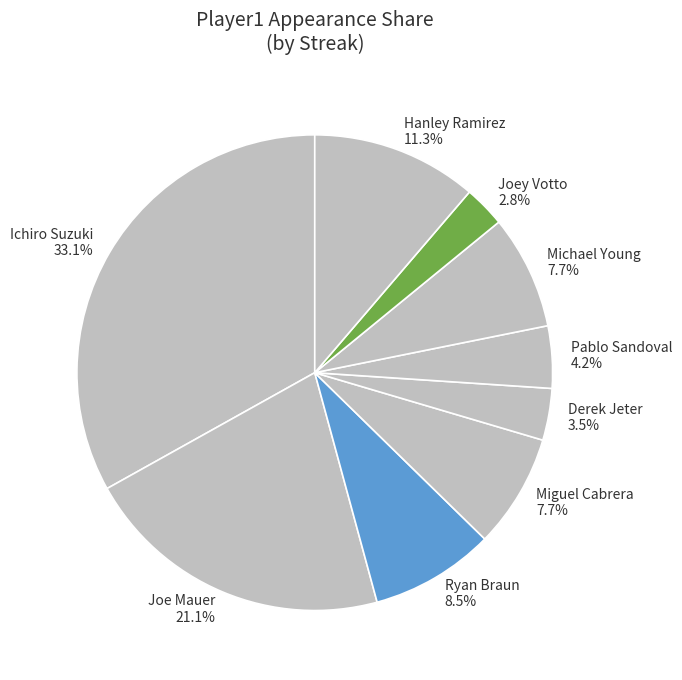

Combined, do Joey Votto 2.8% and Joe Mauer 21.1% account for over 50%?

No